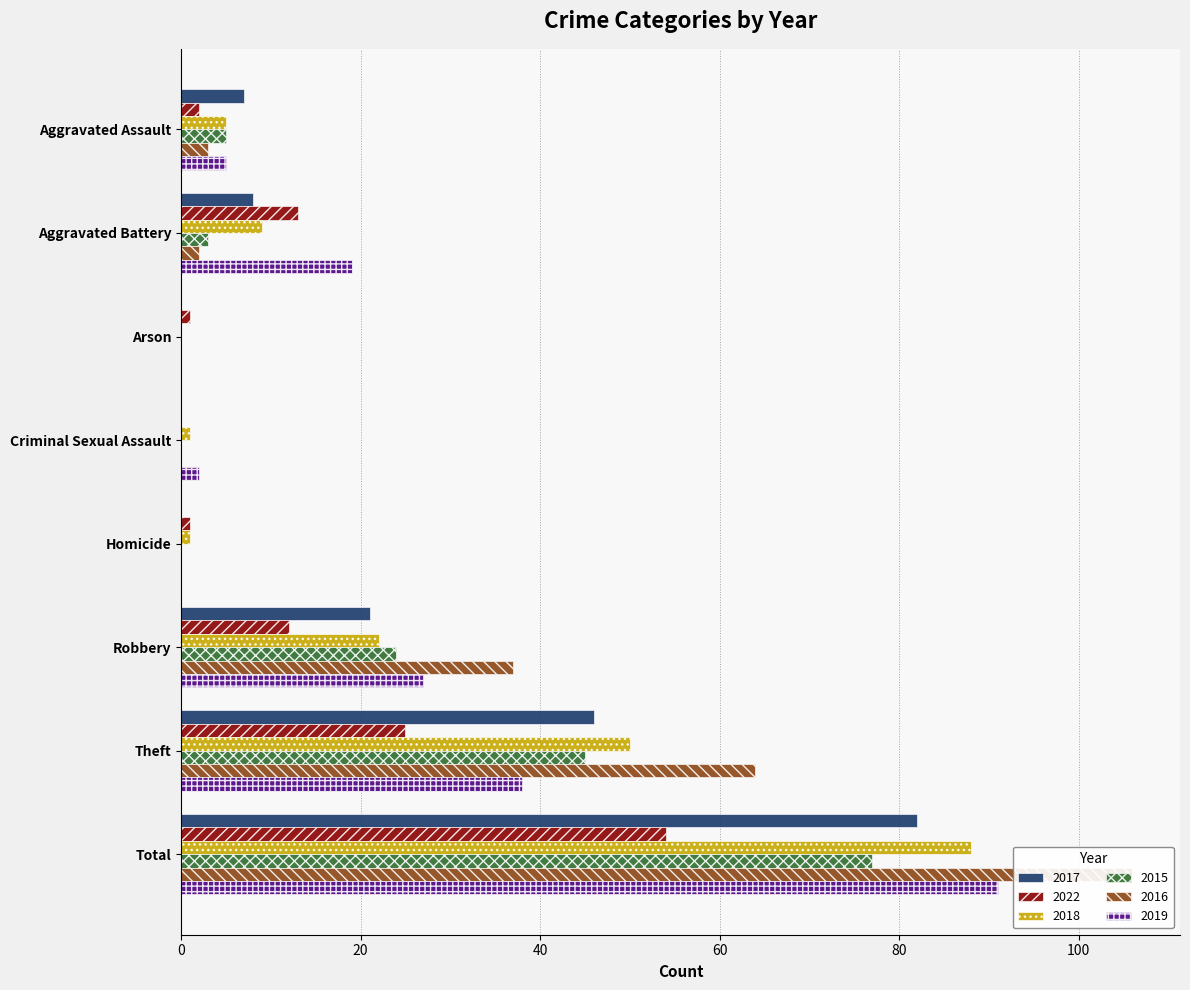

What is the label of the 3rd bar from the left?

Arson